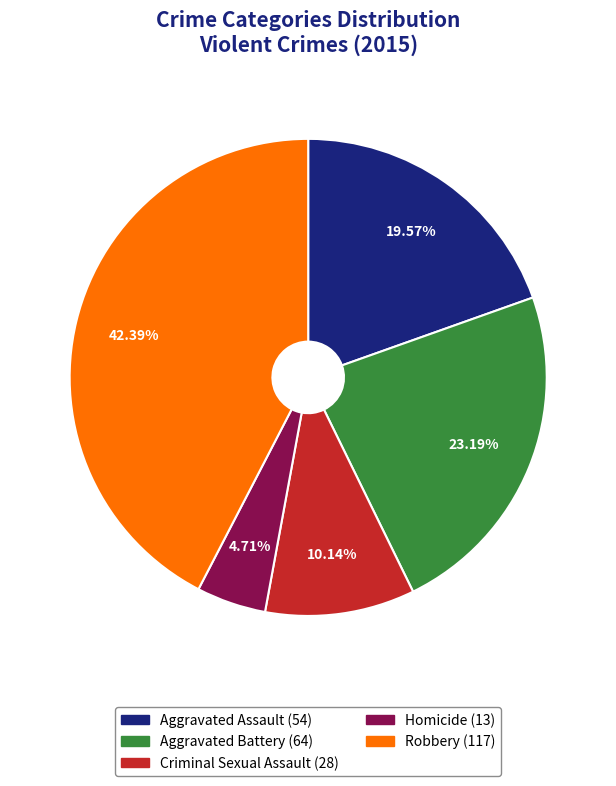

How much of the chart is everything except Aggravated Battery?

76.8%